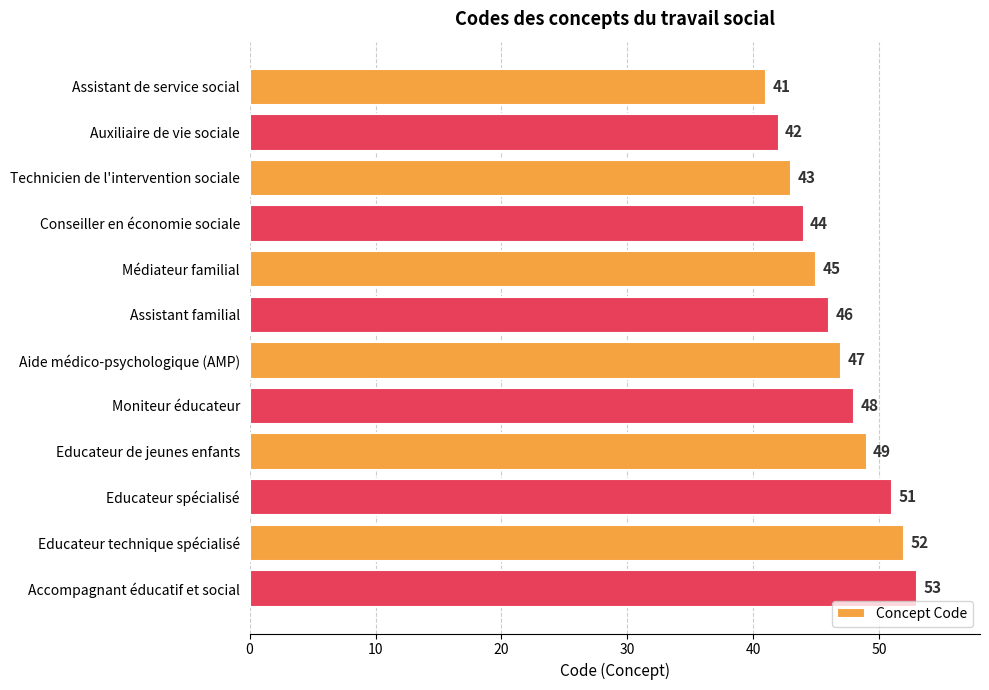

Approximately how many times larger is the value at Auxiliaire de vie sociale compared to Educateur technique spécialisé?

0.8